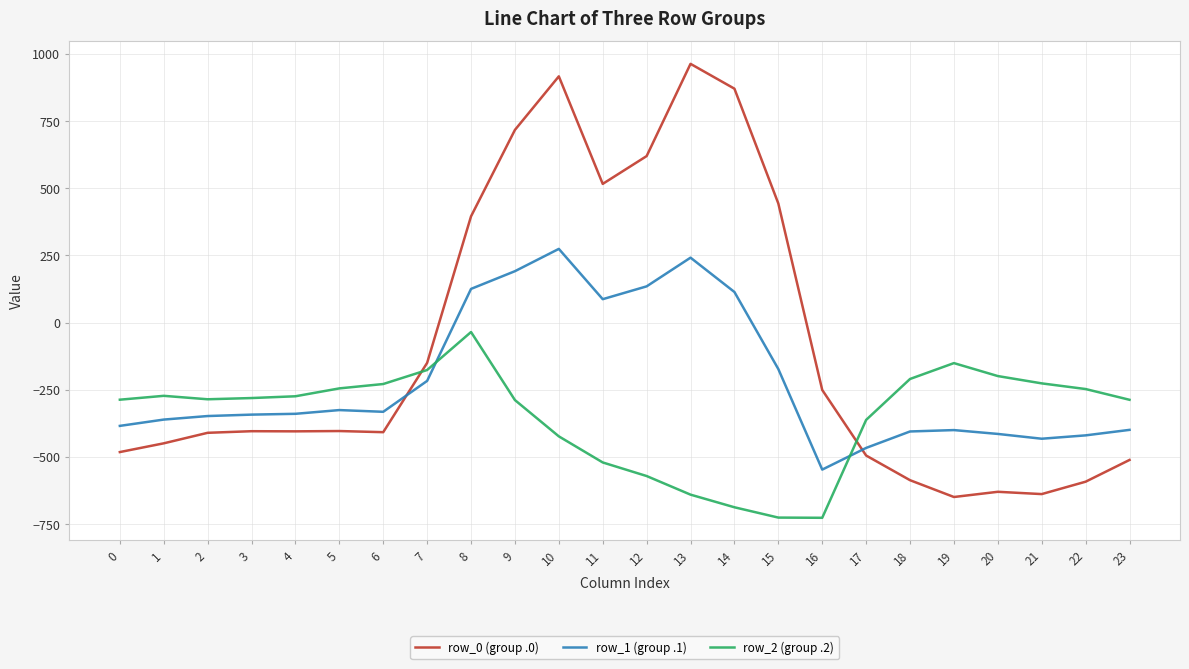

What is the lowest value of the row_2 (group .2) series?

-726.6